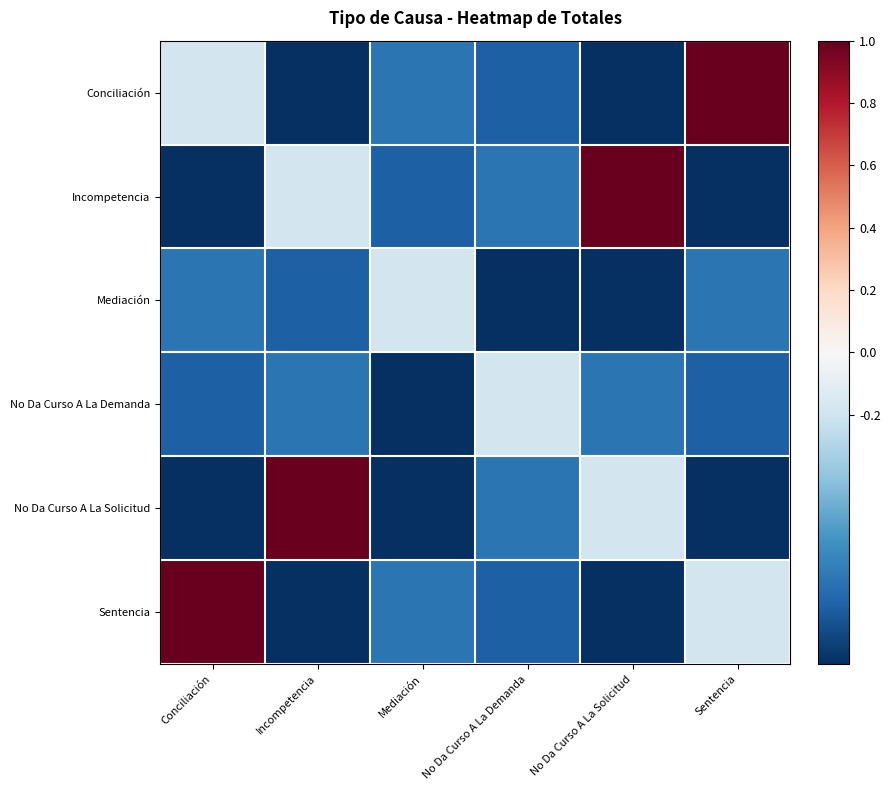

How many data points does each series have?

6